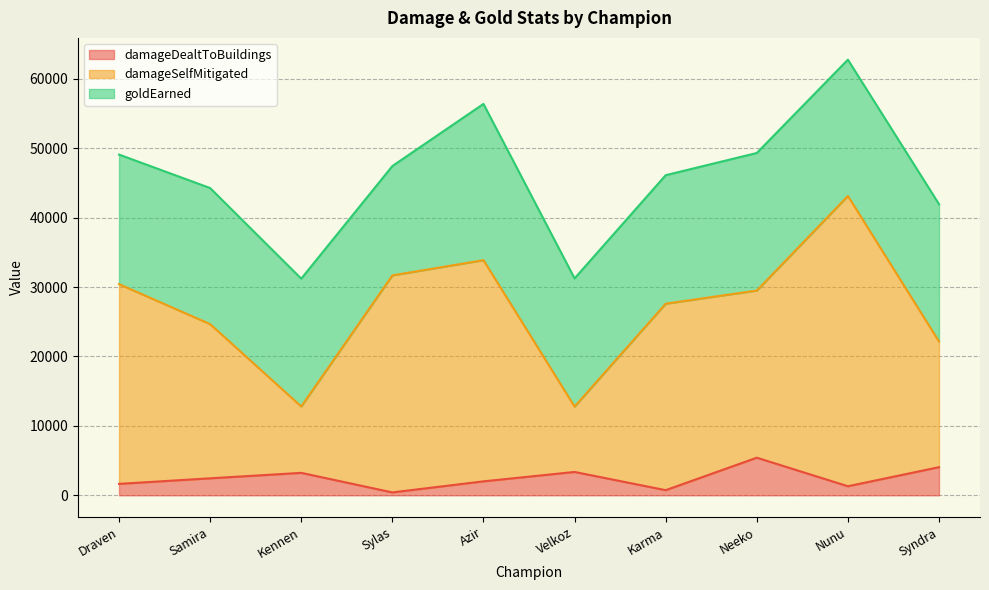

What is the highest value of the damageDealtToBuildings series?

5419